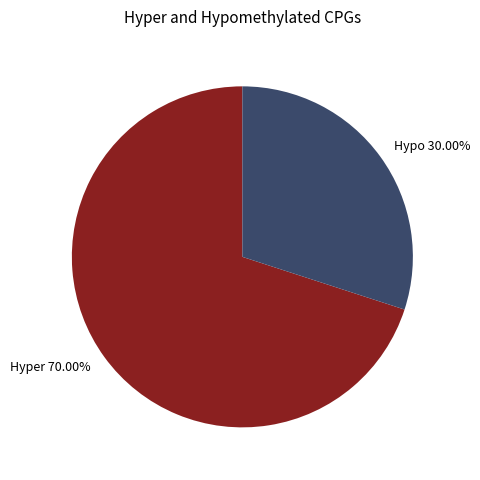

Rank the categories by value from highest to lowest.

Hyper 70.00%, Hypo 30.00%